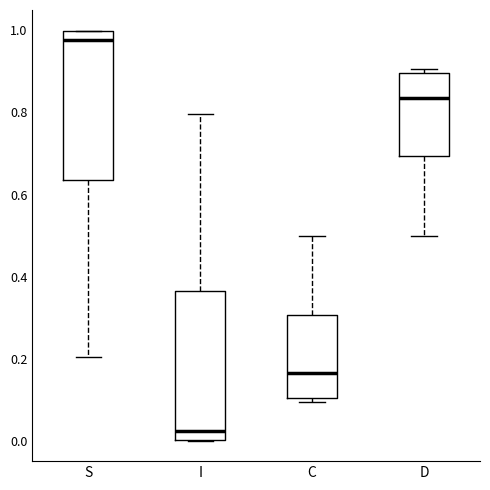

Which box has the highest median line?

S